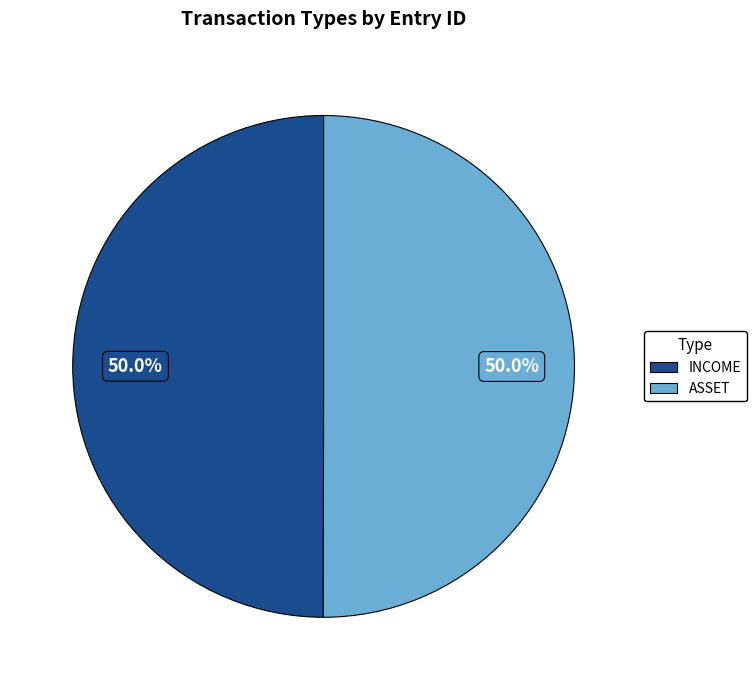

What is the ratio of the value at INCOME to the value at ASSET?

1.0